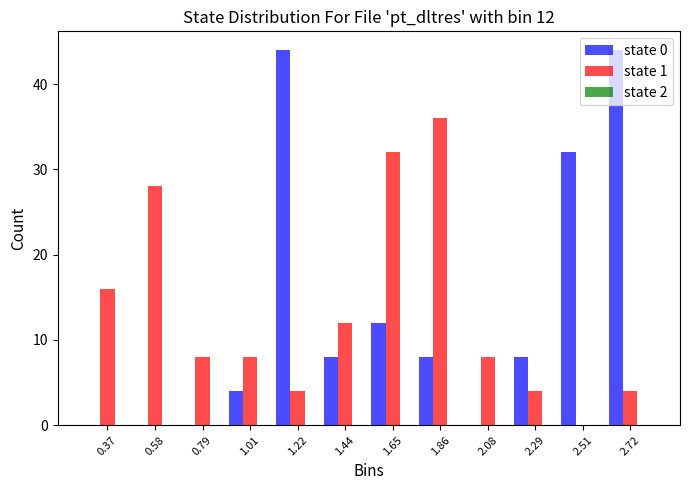

The state 1 series shows 36 at 1.86. True or false?

True